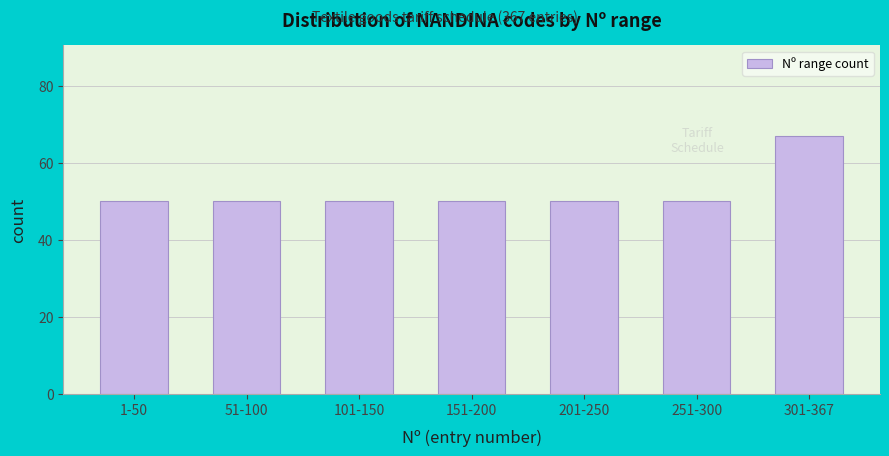

Reading left to right, list all the values displayed in this chart.

50	50	50	50	50	50	67